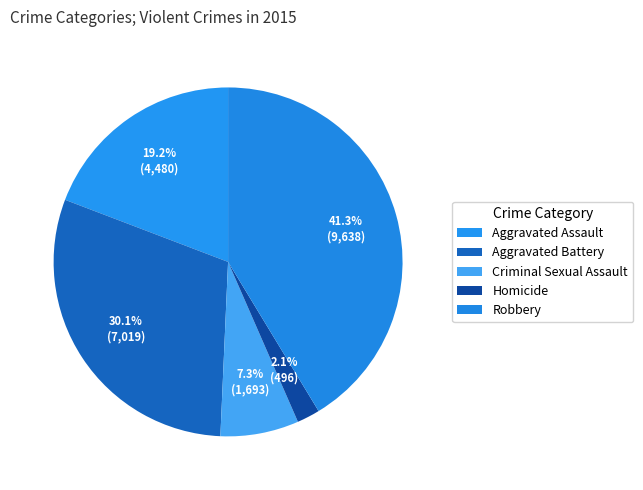

Rank the categories by value from lowest to highest.

Homicide, Criminal Sexual Assault, Aggravated Assault, Aggravated Battery, Robbery